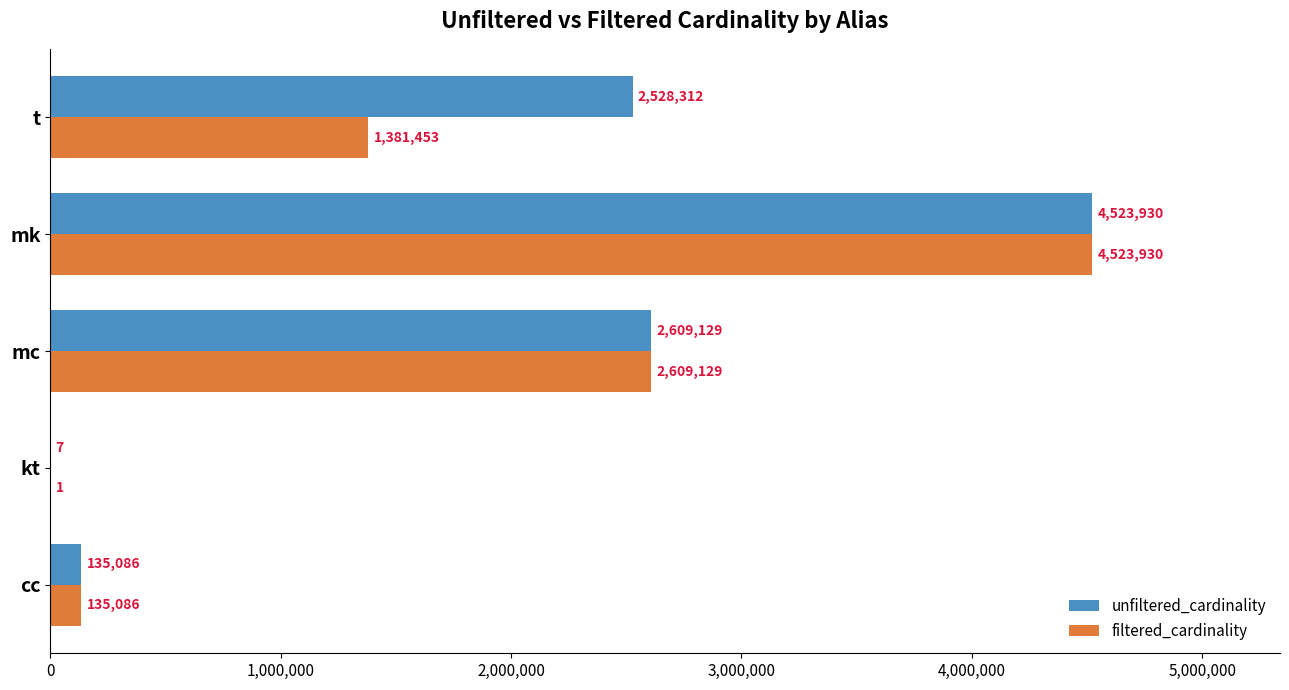

Where is unfiltered_cardinality nearest to the value 2261968?

t